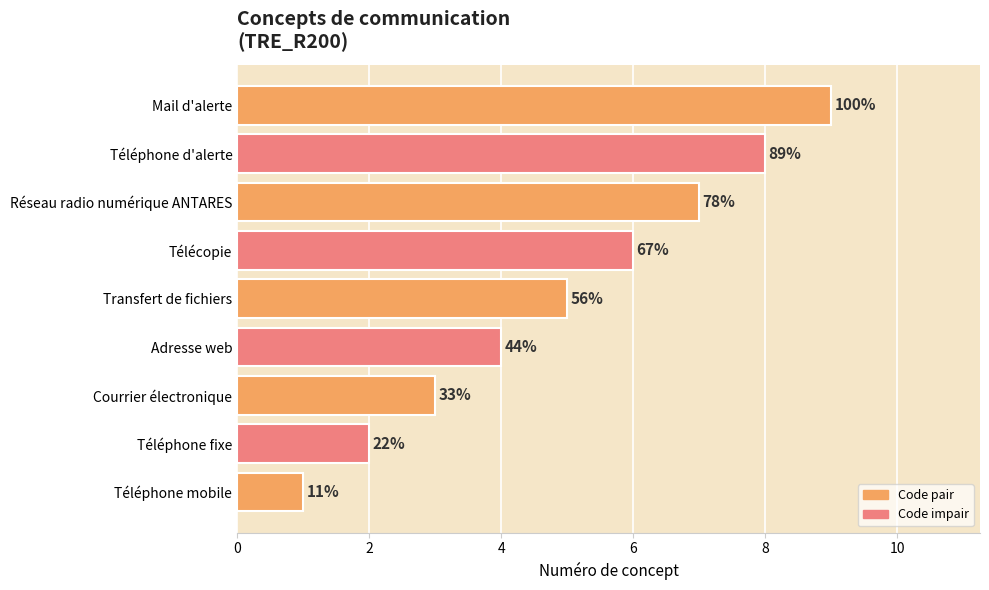

What is the average value?

5